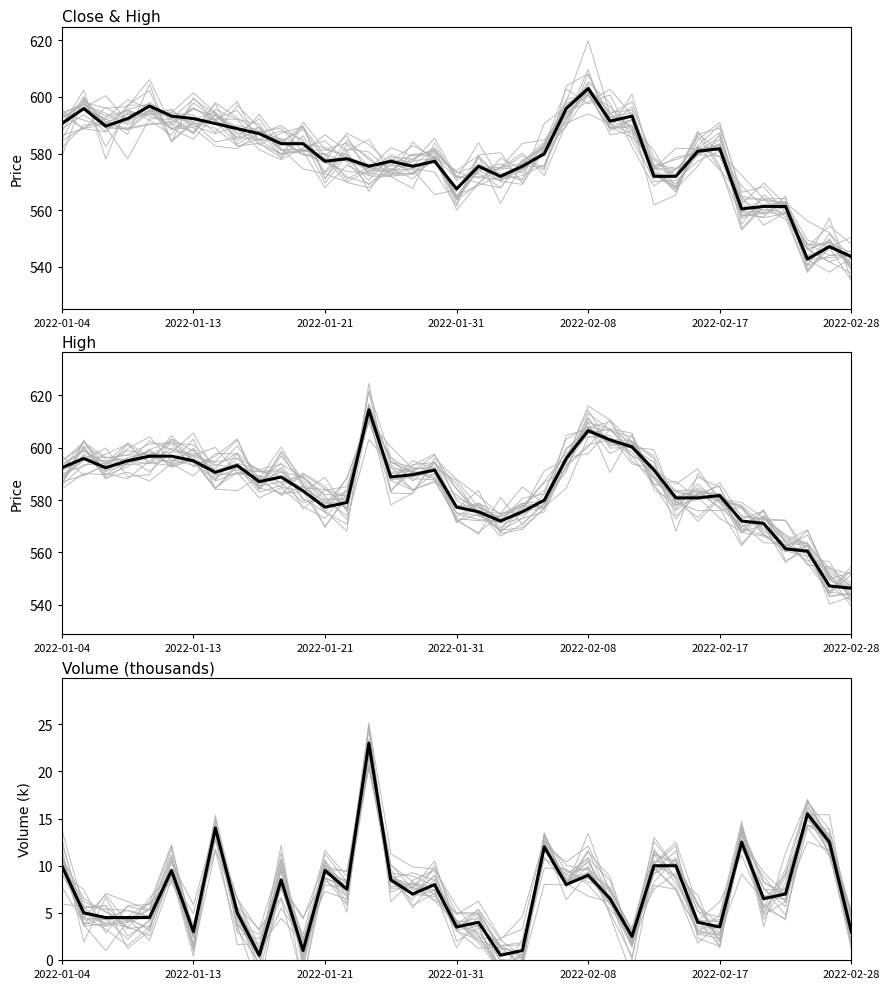

At which label does Close first exceed 579?

2022-01-04